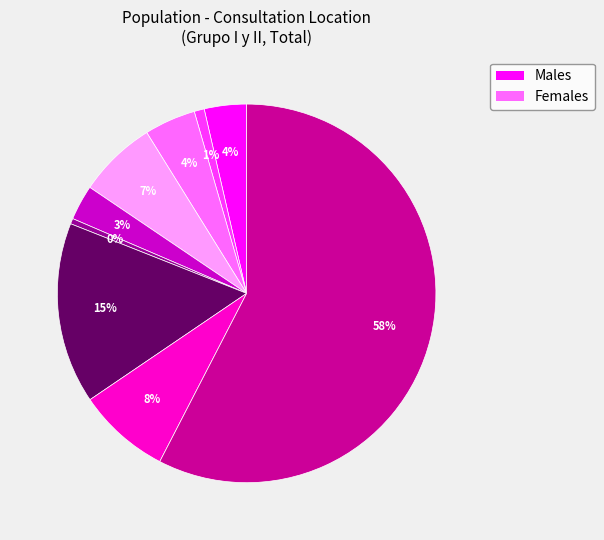

To the nearest percent, what is the average slice percentage?

11%